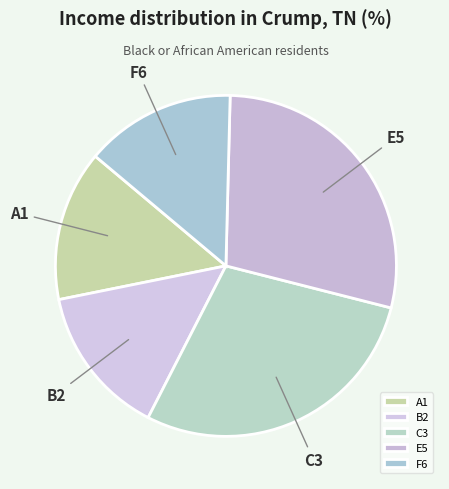

Do C3 and A1 together represent more than half of the pie?

No